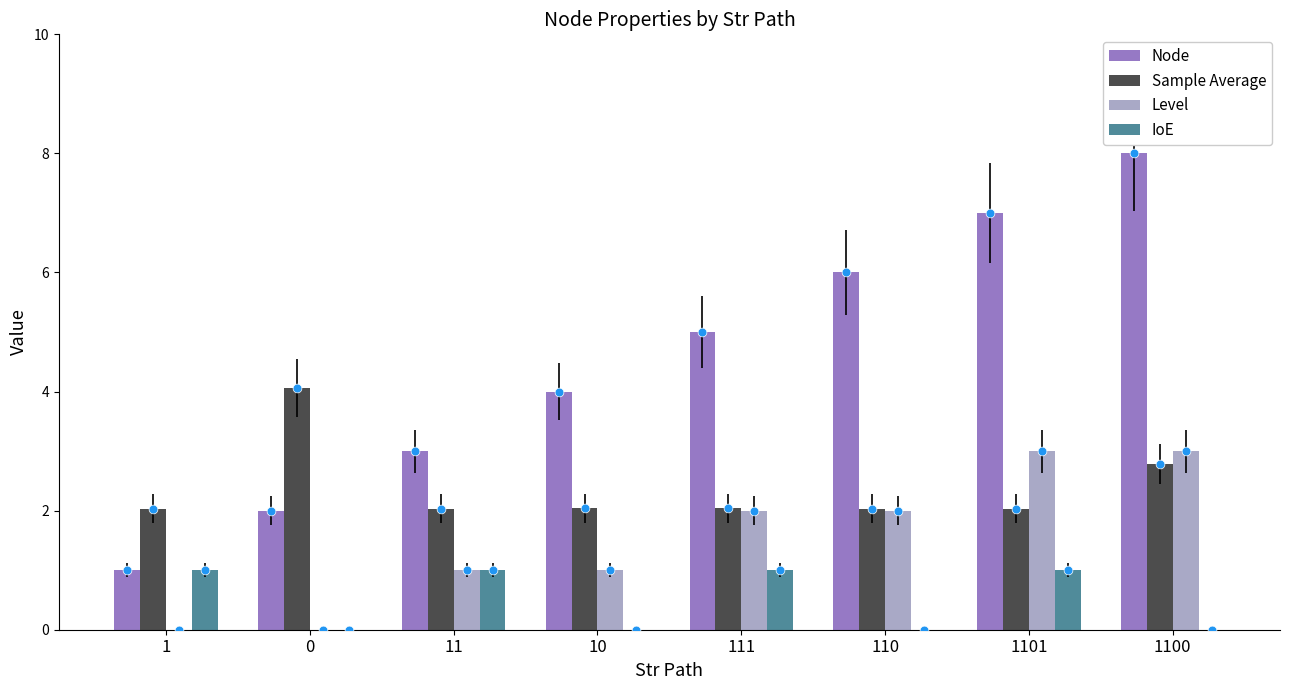

Is the value of IoE at 1101 greater than the value of Level at 11?

No